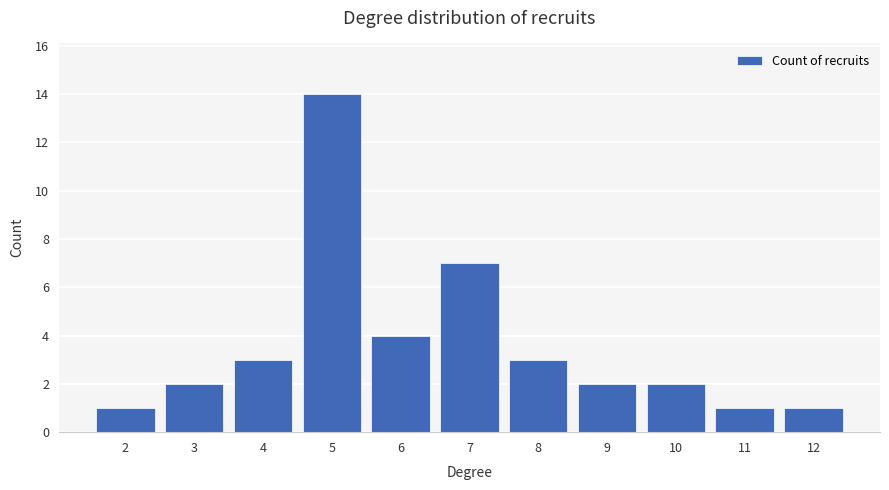

The chart shows a value of 2 at 10. True or false?

True